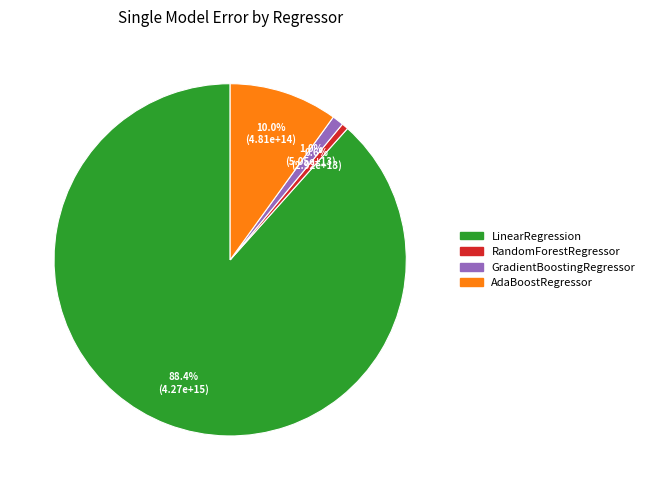

Between LinearRegression and GradientBoostingRegressor, which is larger?

LinearRegression